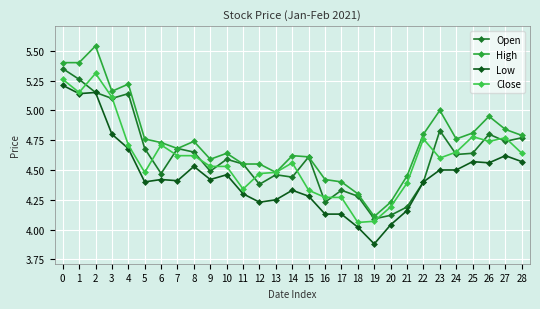

Reading right to left, extract all data points from this chart.

Open: 4.8	4.7	4.8	4.6	4.6	4.8	4.4	4.2	4.1	4.1	4.3	4.3	4.2	4.6	4.4	4.5	4.4	4.5	4.6	4.5	4.7	4.7	4.5	4.7	5.1	5.1	5.2	5.3	5.3
High: 4.8	4.8	5.0	4.8	4.8	5.0	4.8	4.5	4.2	4.1	4.3	4.4	4.4	4.6	4.6	4.5	4.5	4.5	4.6	4.6	4.7	4.7	4.7	4.8	5.2	5.2	5.5	5.4	5.4
Low: 4.6	4.6	4.6	4.6	4.5	4.5	4.4	4.2	4.0	3.9	4.0	4.1	4.1	4.3	4.3	4.2	4.2	4.3	4.5	4.4	4.5	4.4	4.4	4.4	4.7	4.8	5.2	5.1	5.2
Close: 4.6	4.8	4.7	4.8	4.7	4.6	4.8	4.4	4.2	4.1	4.1	4.3	4.3	4.3	4.6	4.5	4.5	4.3	4.5	4.5	4.6	4.6	4.7	4.5	4.7	5.1	5.3	5.2	5.3